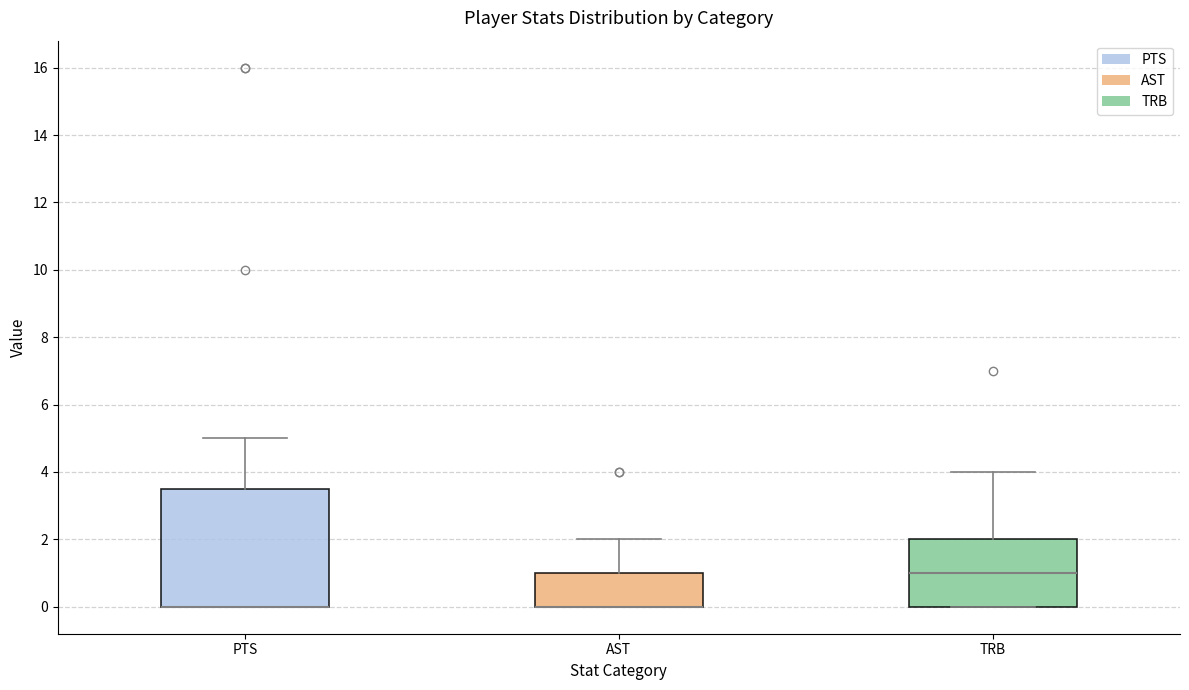

Where is the lower edge of the box for AST on the y-axis? The values are not printed on the chart, so give them approximately, as read against the axis.

0.0